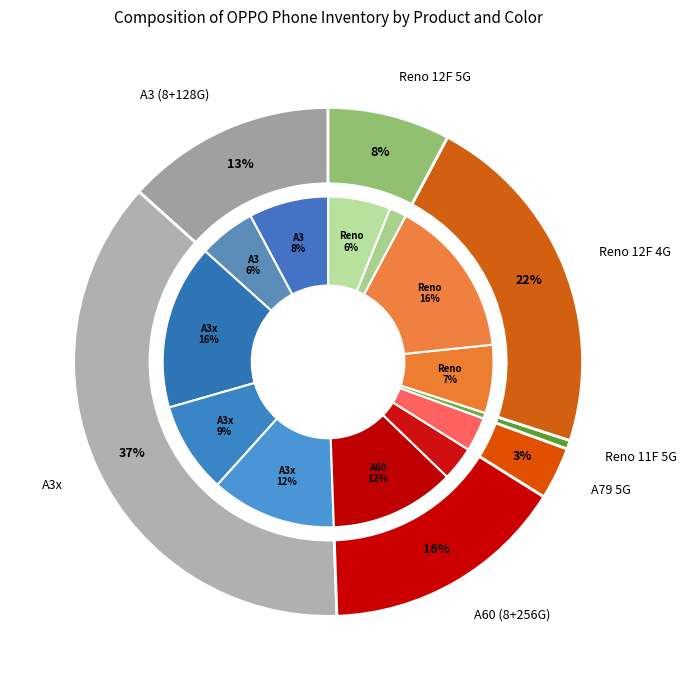

How much of the chart is everything except Reno 12F 5G Olive Green?

98.3%